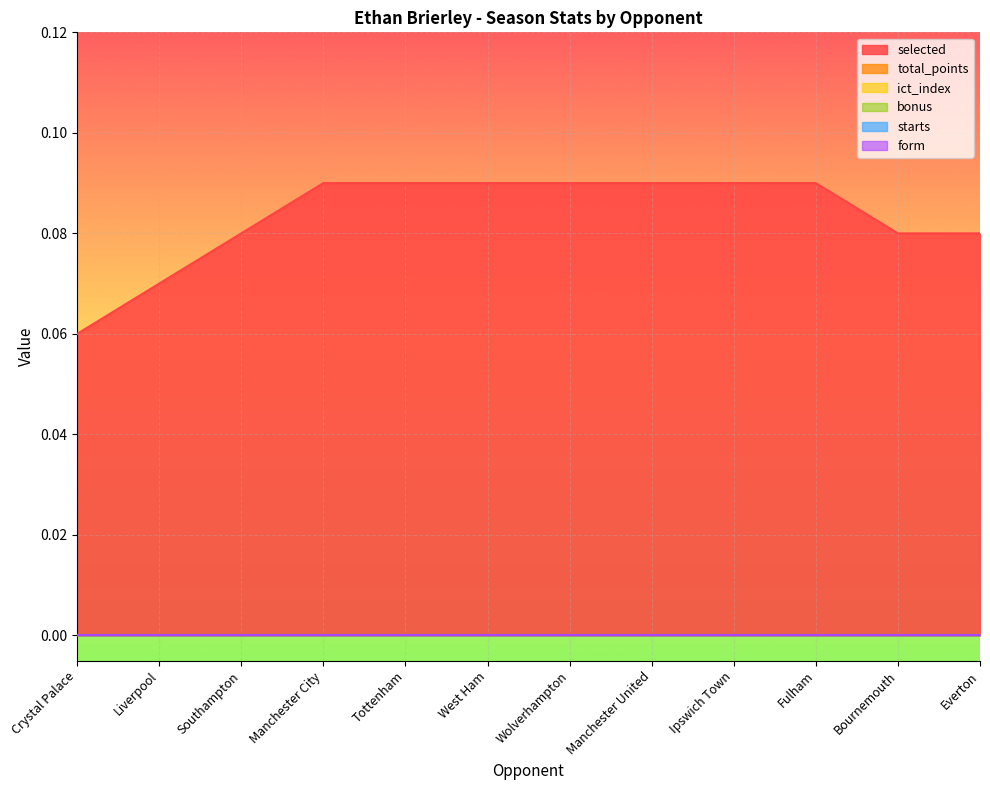

What are all the series names shown in the legend?

selected, total_points, ict_index, bonus, starts, form